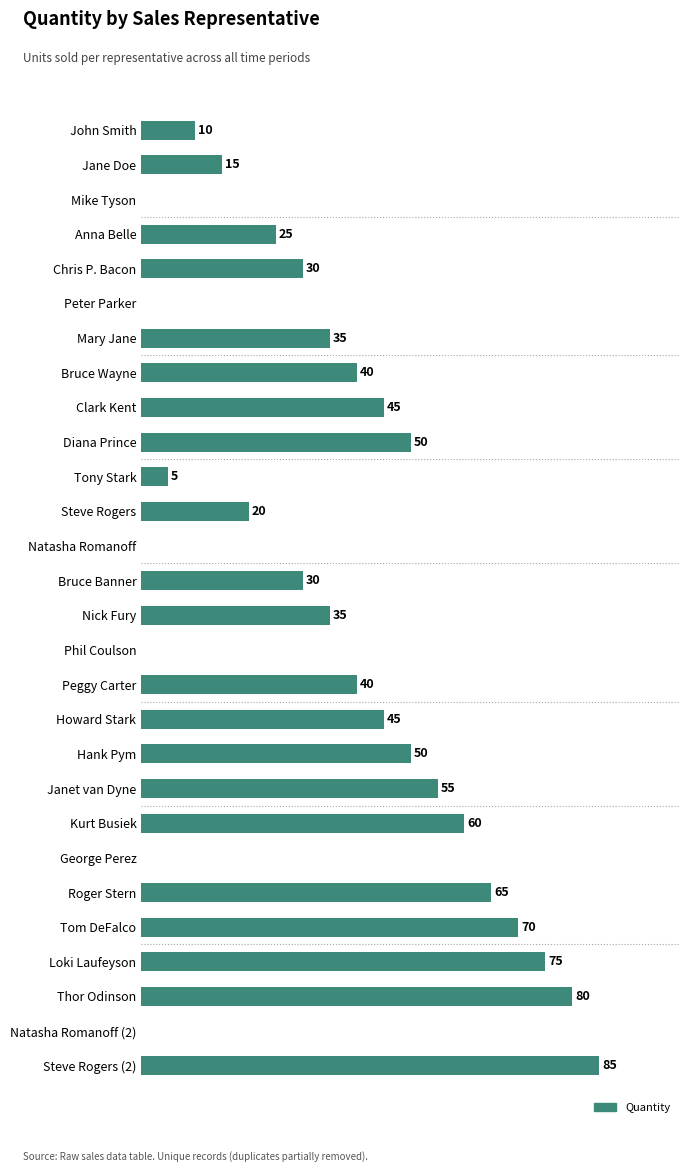

At which category does the chart reach its peak across all series?

Steve Rogers (2)